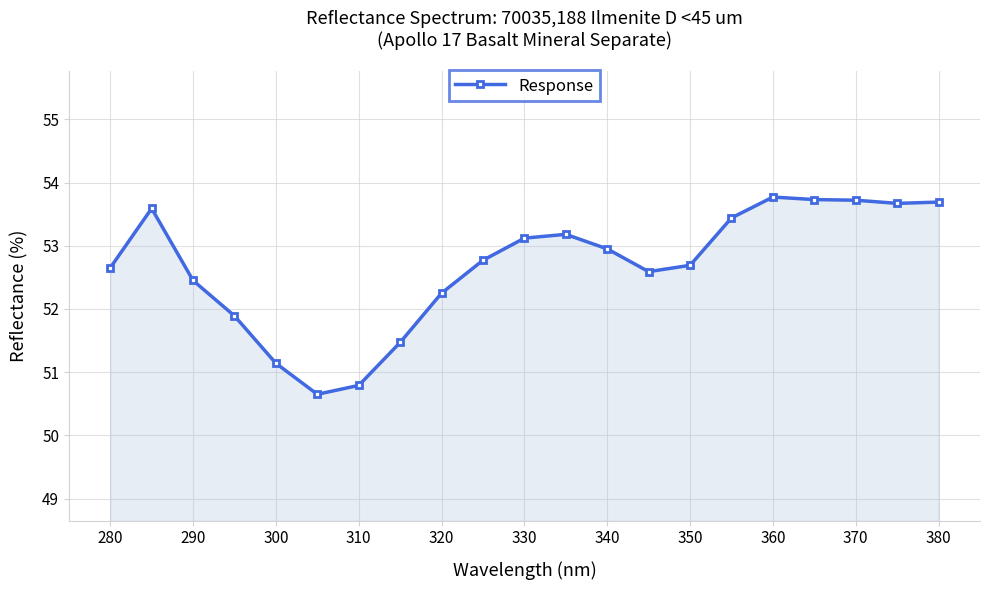

How many lines are shown in the chart?

1